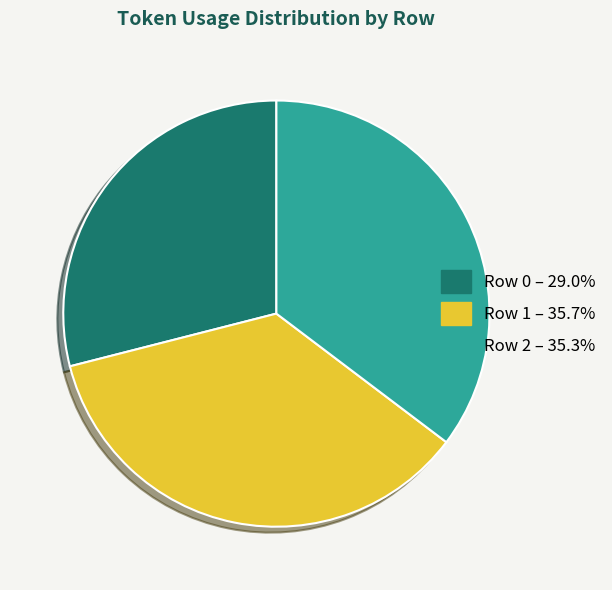

What is the ratio of the value at Row 0 – 29.0% to the value at Row 2 – 35.3%?

0.8